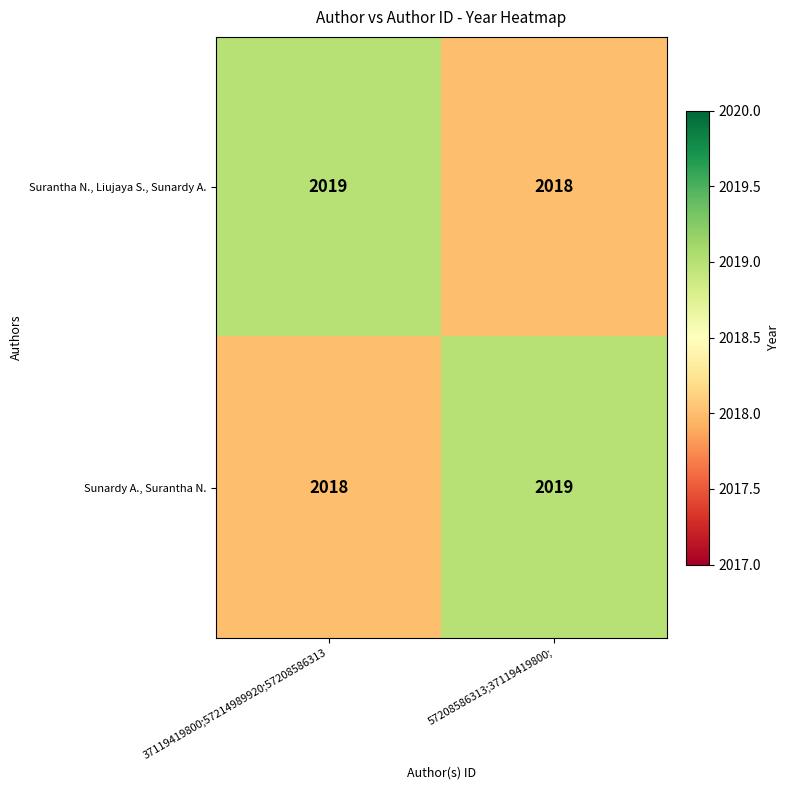

Reading left to right, extract all data points from this chart.

Surantha N., Liujaya S., Sunardy A.: 37119419800;57214989920;57208586313=2019	57208586313;37119419800;=2018
Sunardy A., Surantha N.: 37119419800;57214989920;57208586313=2018	57208586313;37119419800;=2019